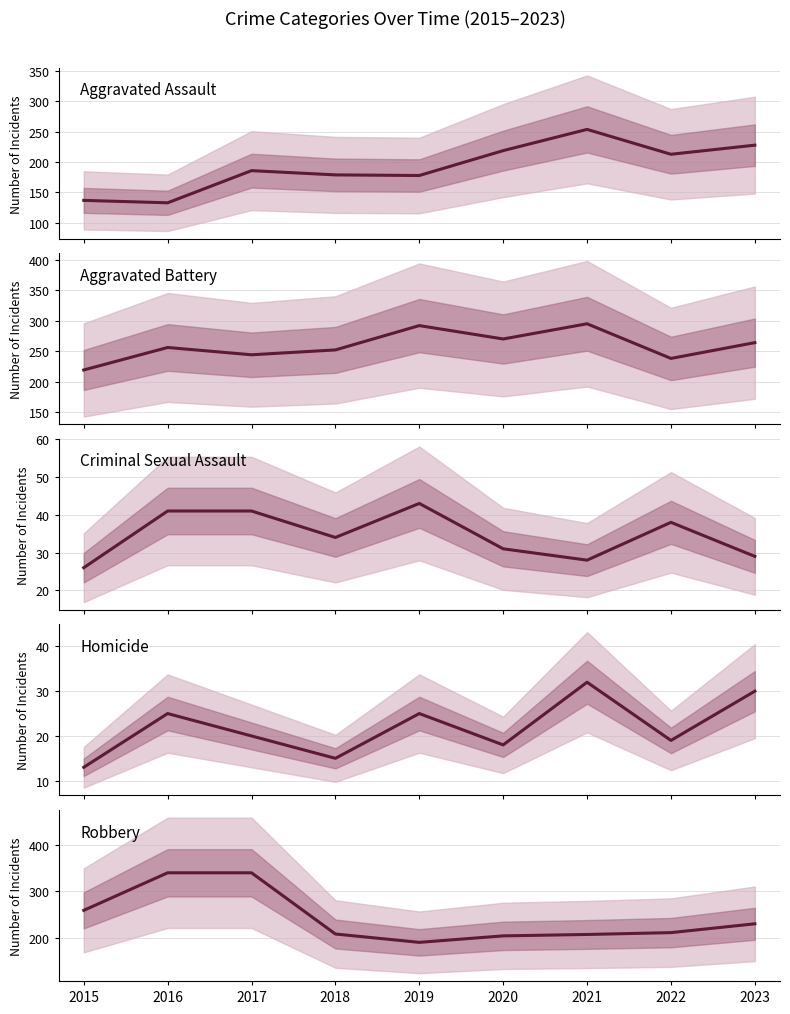

What is the maximum value for Aggravated Assault?

254